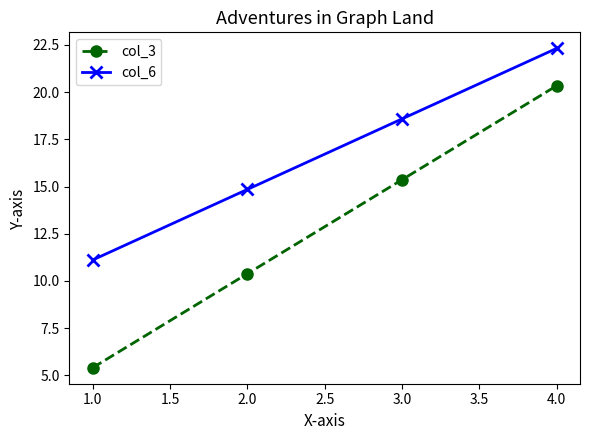

Rank the series by their maximum value, from lowest to highest.

col_3, col_6